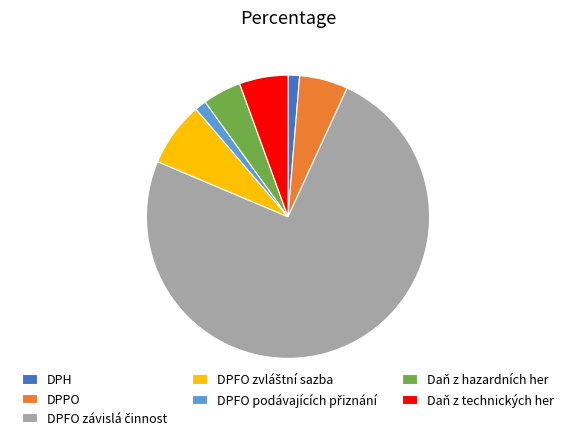

True or false: Daň z technických her accounts for 6% of the total.

True